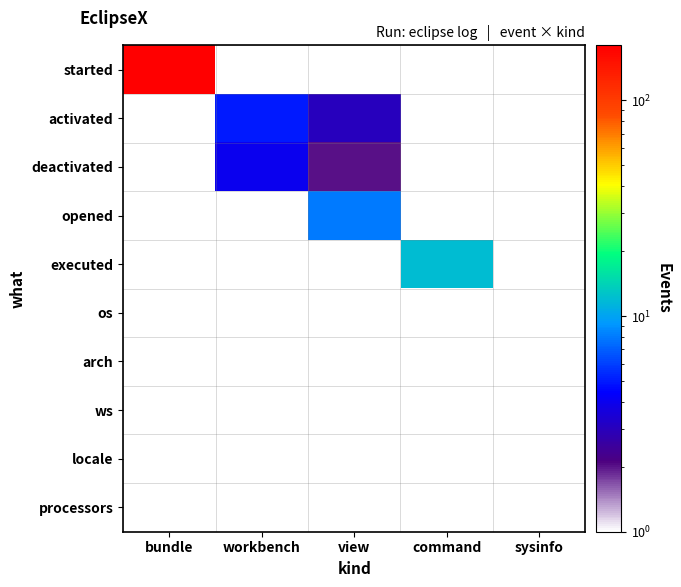

Is it true that executed equals 12.0 at command?

True